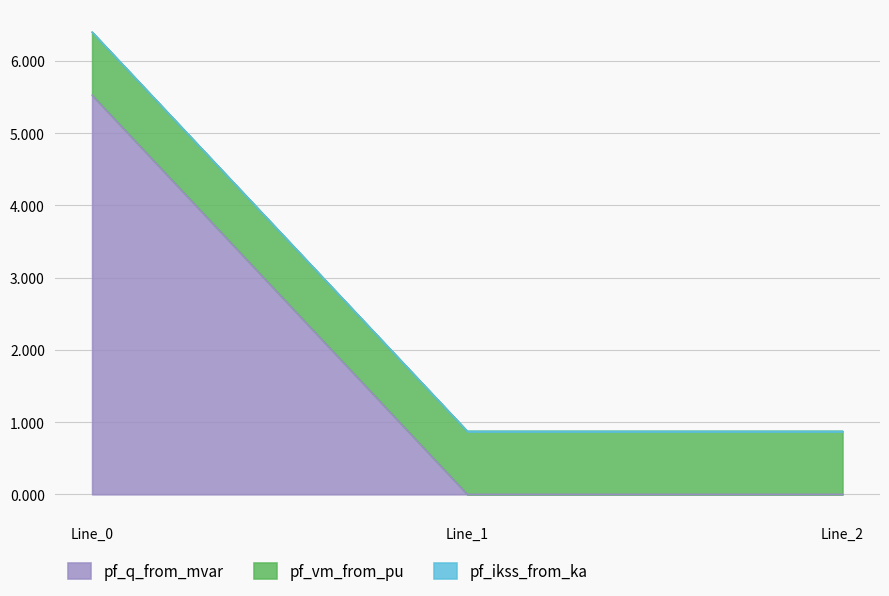

At which label does pf_q_from_mvar reach its peak?

Line_0